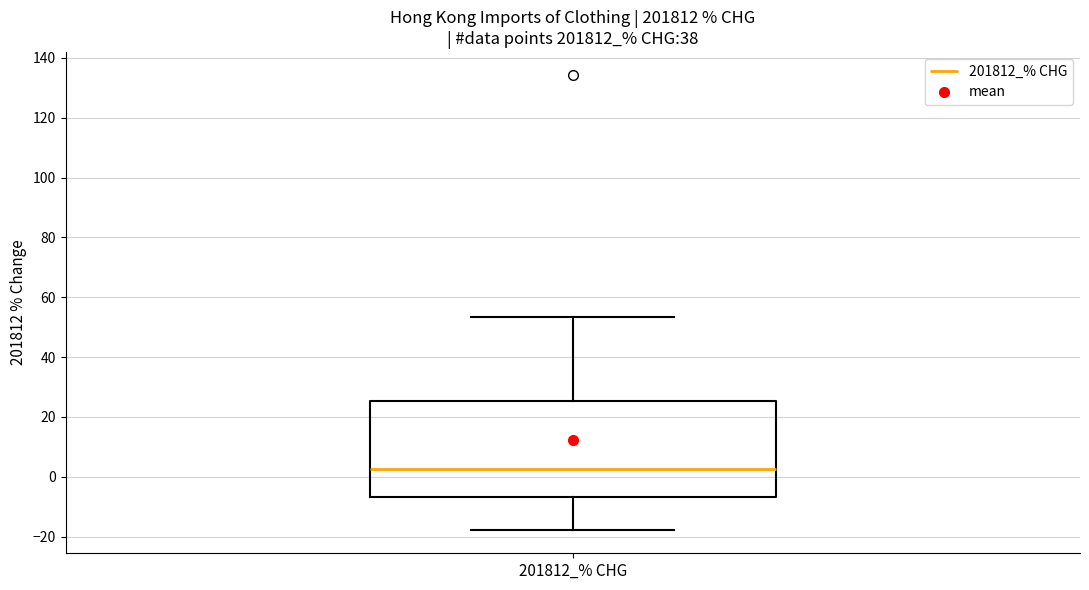

Transcribe this box plot: give where the median line is, the range the box spans, and where the two whiskers end, as read against the y-axis. The values are not printed on the chart, so give them approximately, as read against the axis.

median 2, box -6 to 26, whiskers -18 to 54